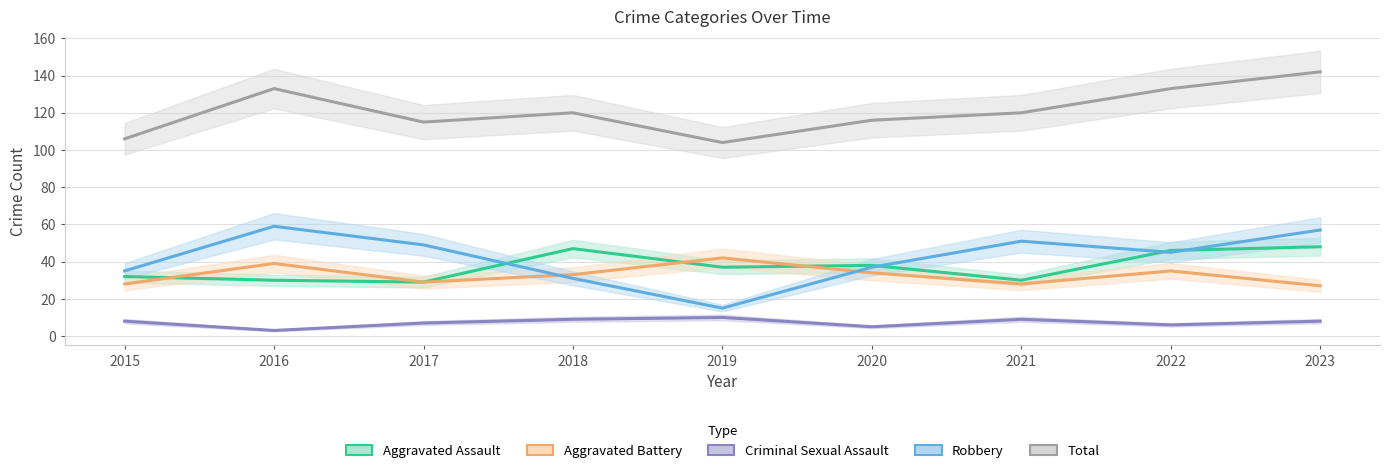

At which label is Aggravated Battery closest to 34?

2020